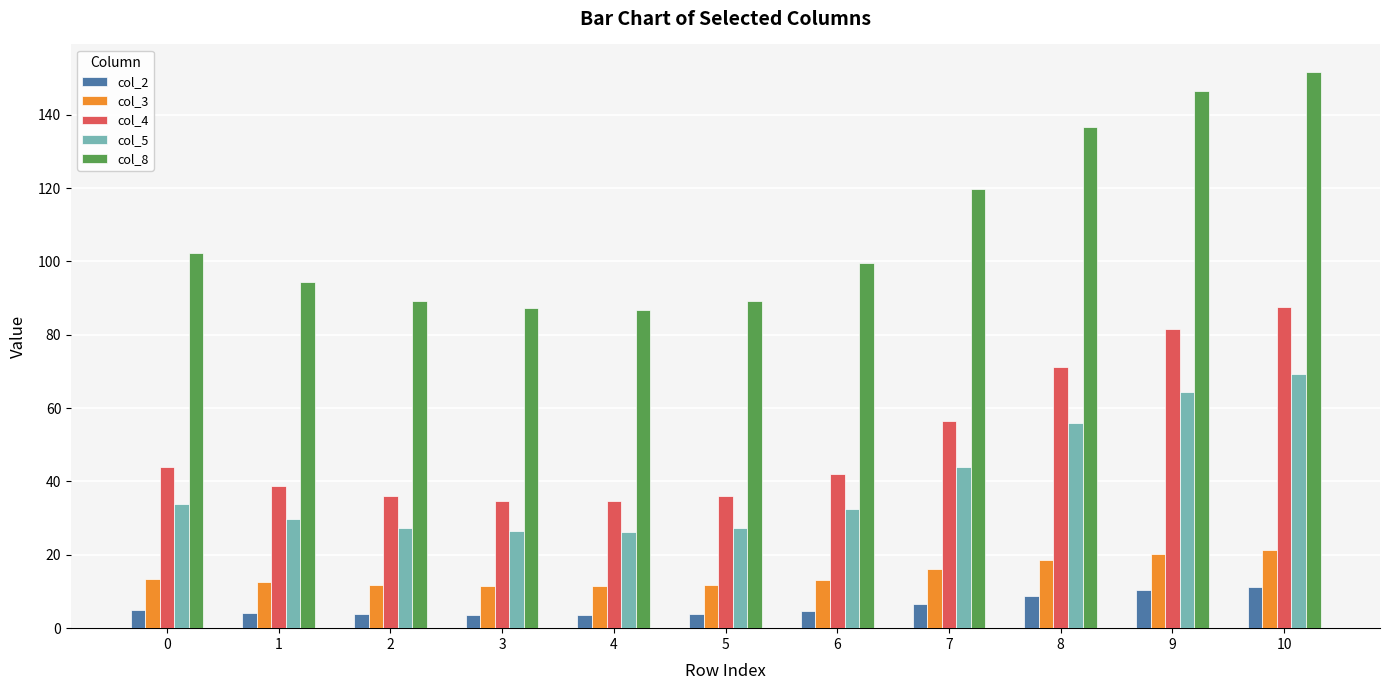

How many data points in col_8 are above 99?

6